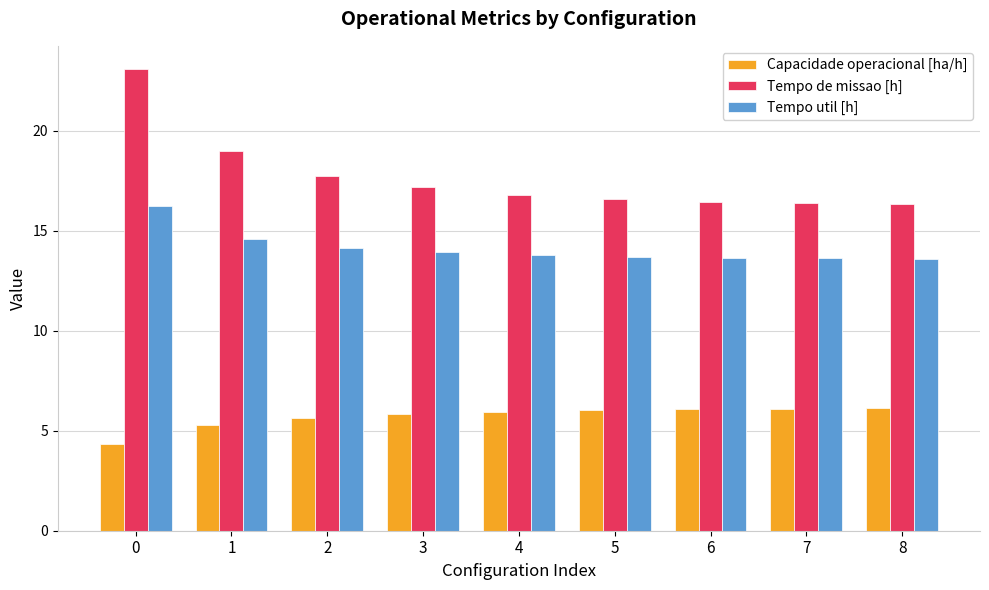

What is the total value across all series at 6?

36.2